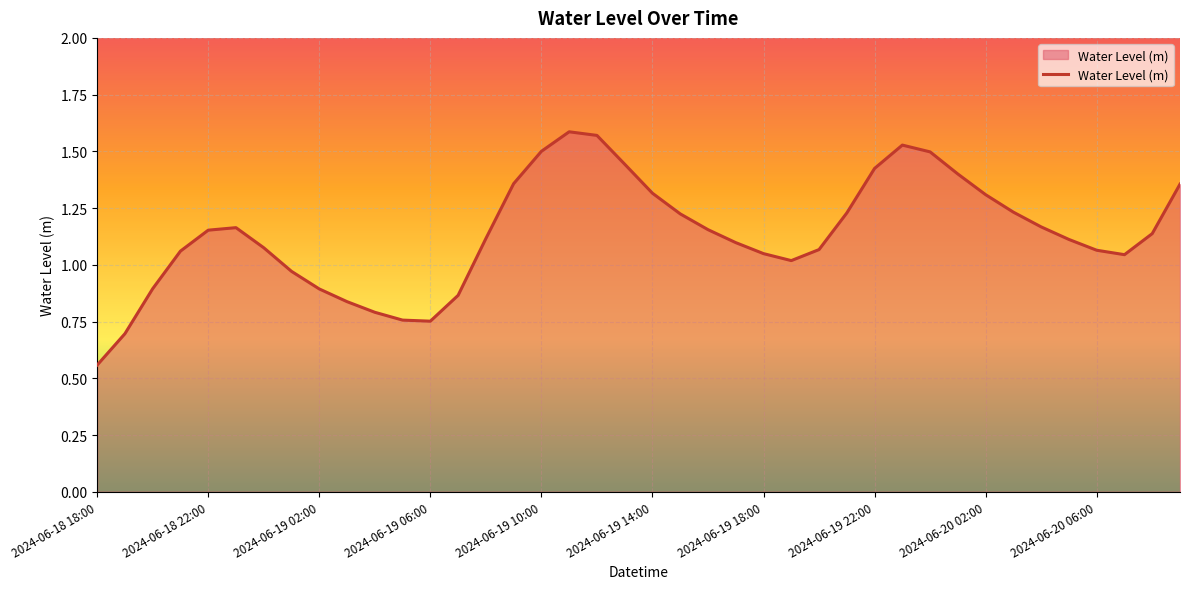

Is it true that the value at 2024-06-19 02:00 is 1.4?

False